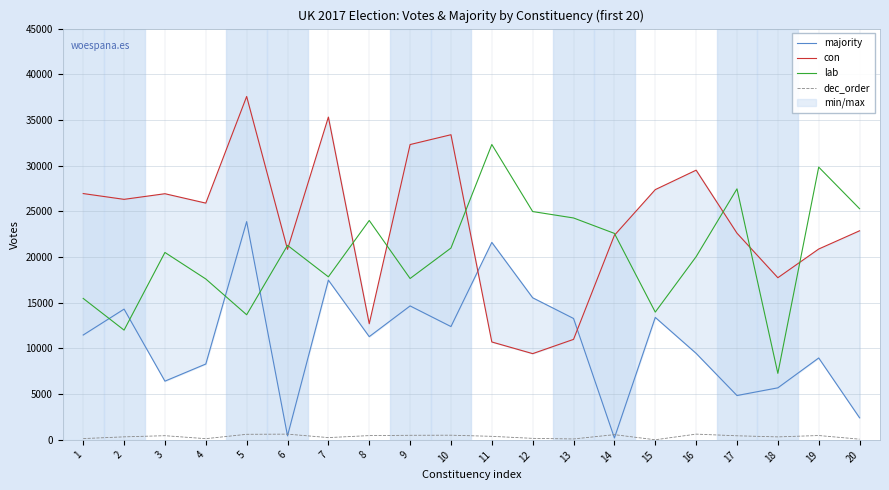

How many interior local valleys does the dec_order series have?

5